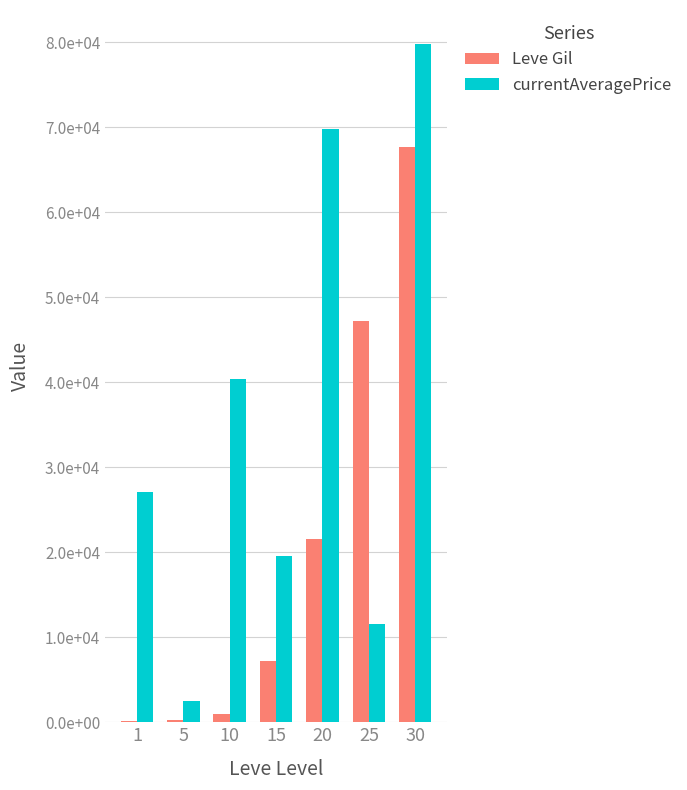

What is the average value of the currentAveragePrice series?

35805